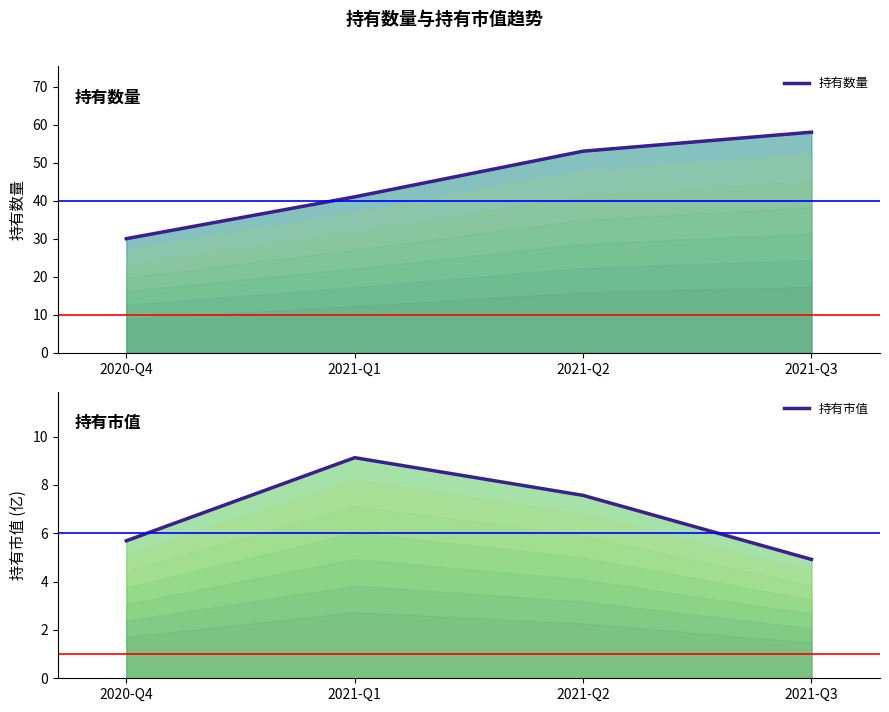

What is the total value across all series at 2021-Q1?

50.1